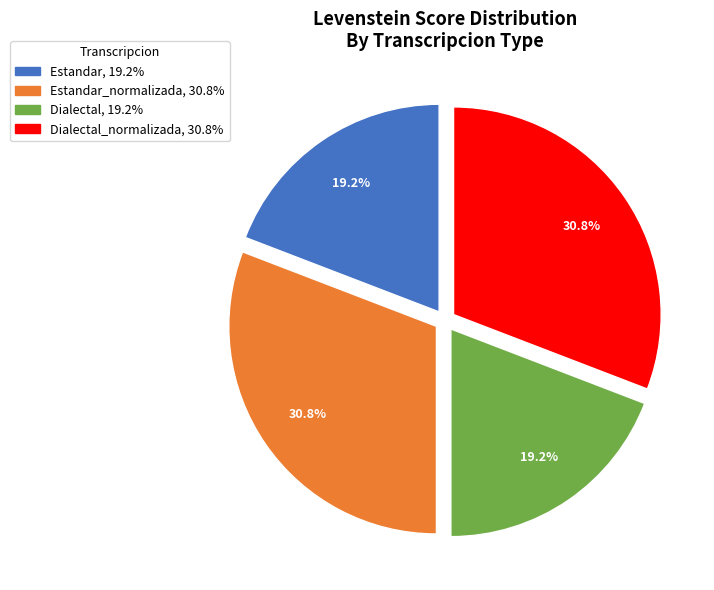

Does any single category account for the majority?

No